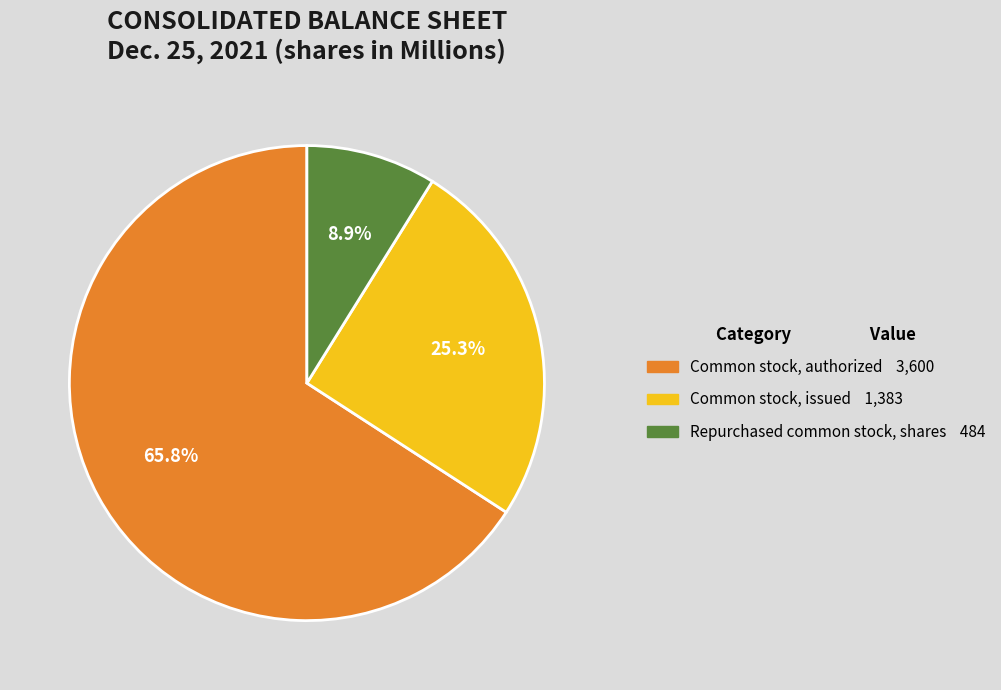

How much of the chart is everything except Repurchased common stock, shares?

91.1%